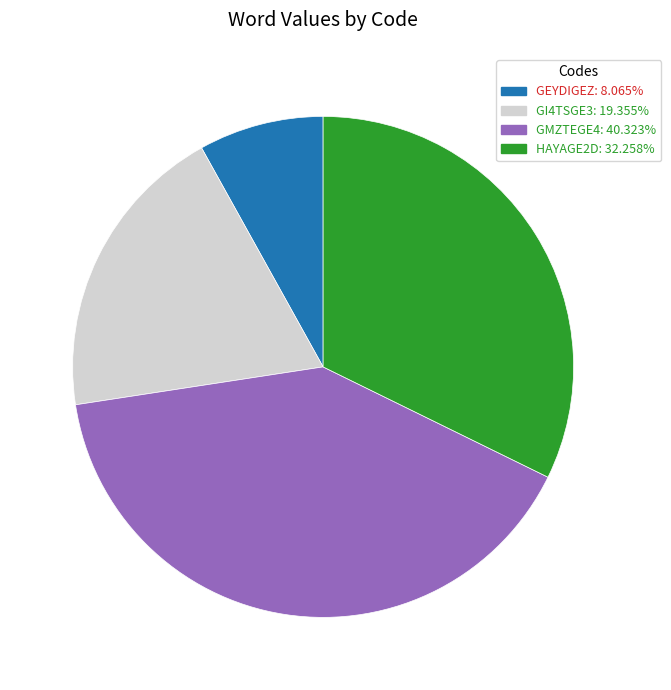

How many slices are in this pie chart?

4